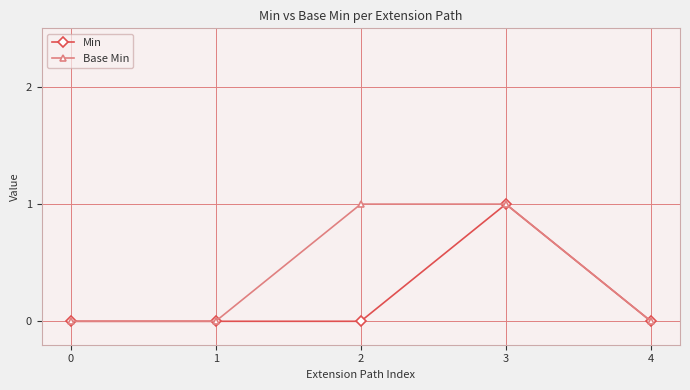

Rank the series by their average value, from lowest to highest.

Min, Base Min